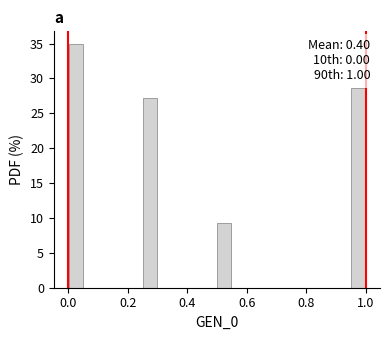

Read against the x-axis, roughly where is the centre of the tallest bar?

0.02